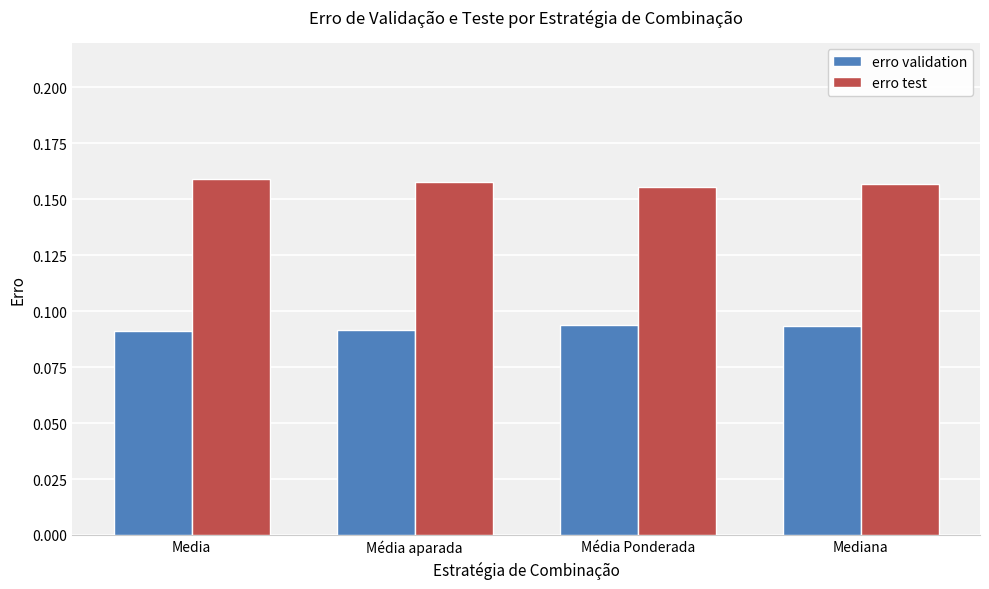

How many categories are shown in the chart?

4